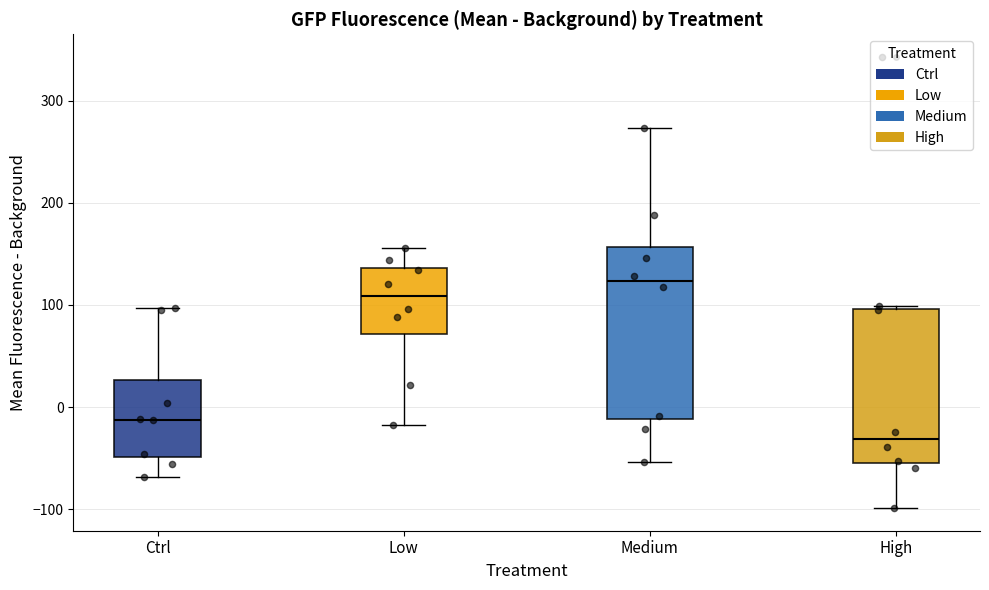

Reading left to right, read every box against the y-axis: the position of its median line, the range the box covers, and the ends of its whiskers. The values are not printed on the chart, so give them approximately, as read against the axis.

Ctrl: median -10, box -50 to 30, whiskers -70 to 100
Low: median 110, box 70 to 140, whiskers -20 to 160
Medium: median 120, box -10 to 160, whiskers -50 to 270
High: median -30, box -50 to 100, whiskers -100 to 100